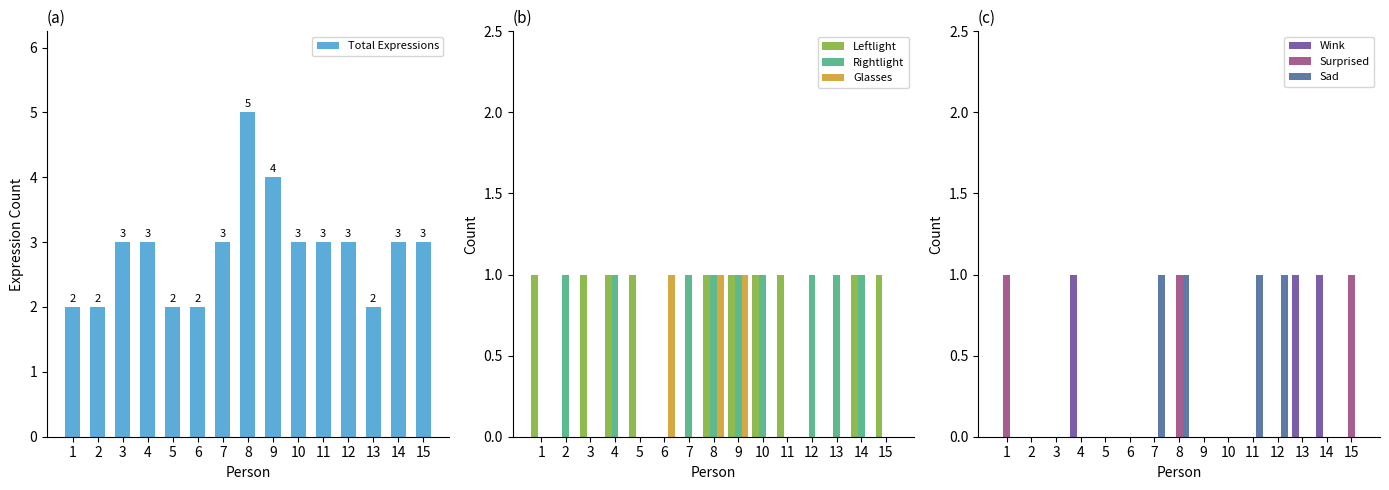

How many bars are there in each group?

6